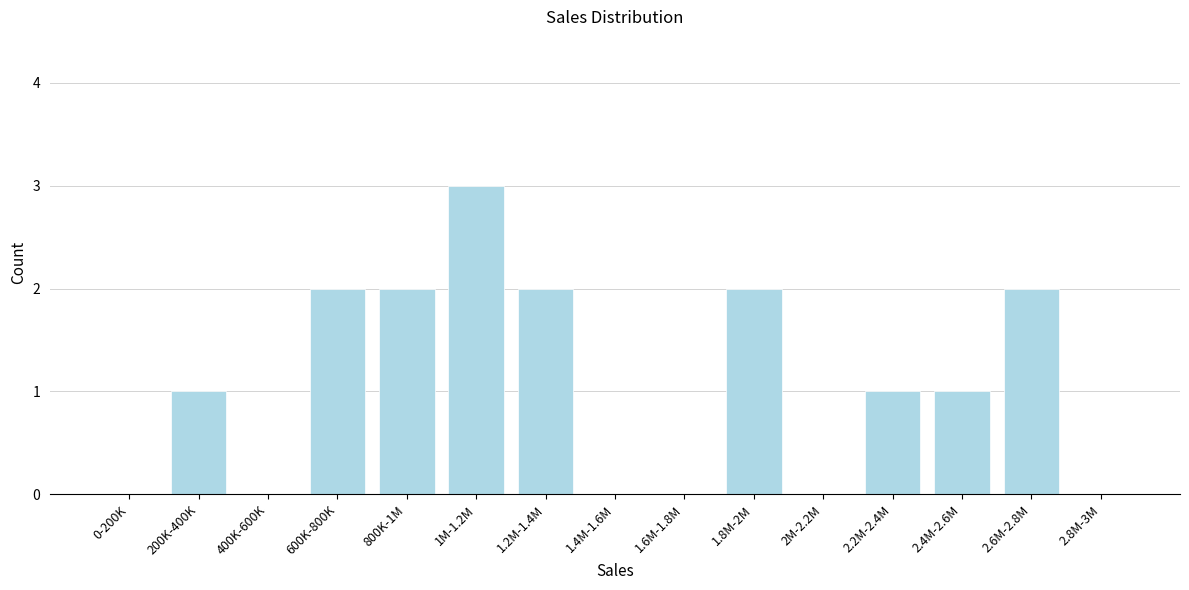

Reading left to right, transcribe all the data shown in this chart.

0-200K=0	200K-400K=1	400K-600K=0	600K-800K=2	800K-1M=2	1M-1.2M=3	1.2M-1.4M=2	1.4M-1.6M=0	1.6M-1.8M=0	1.8M-2M=2	2M-2.2M=0	2.2M-2.4M=1	2.4M-2.6M=1	2.6M-2.8M=2	2.8M-3M=0